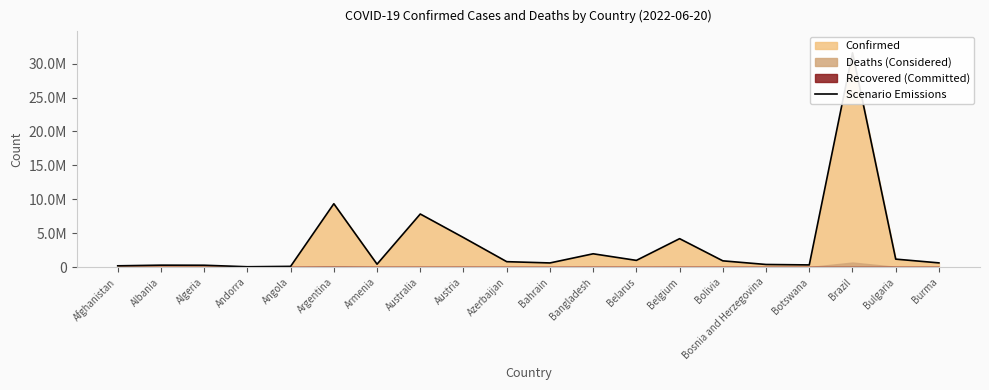

List the labels in order of value, largest first.

Brazil, Argentina, Australia, Austria, Belgium, Bangladesh, Bulgaria, Belarus, Bolivia, Azerbaijan, Burma, Bahrain, Armenia, Bosnia and Herzegovina, Botswana, Albania, Algeria, Afghanistan, Angola, Andorra